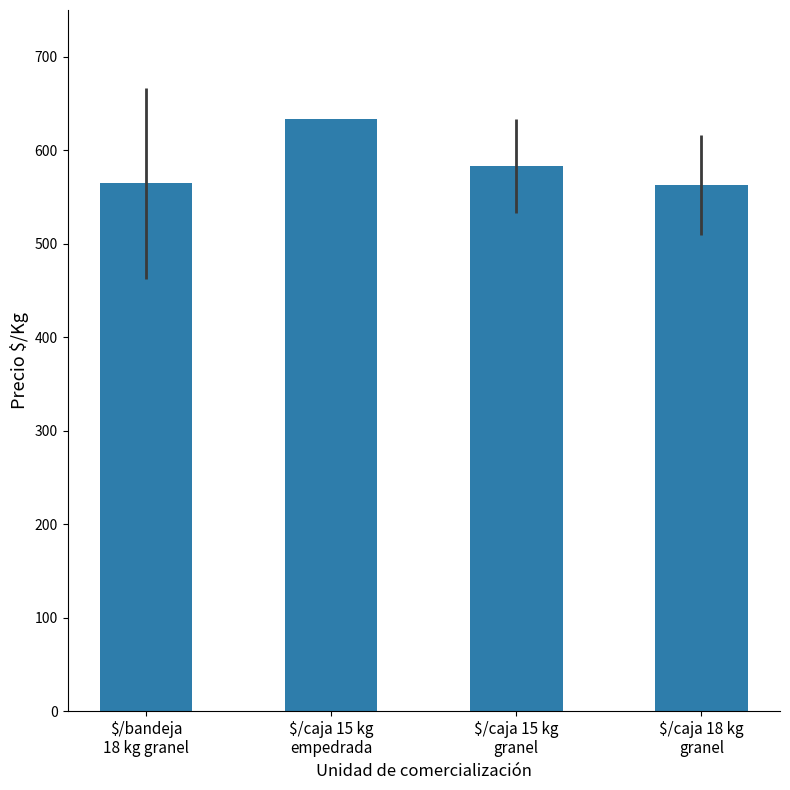

What is the smallest value displayed?

562.5